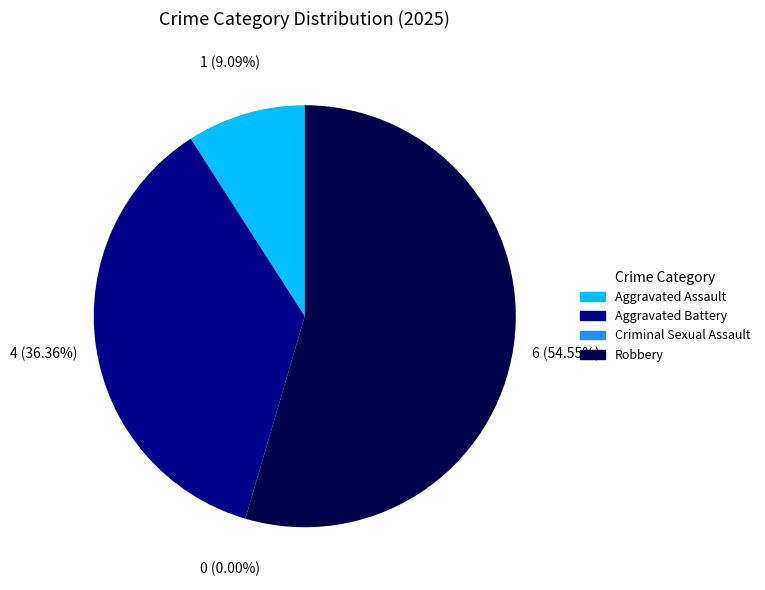

What percentage do Aggravated Assault and Aggravated Battery together represent?

45.5%